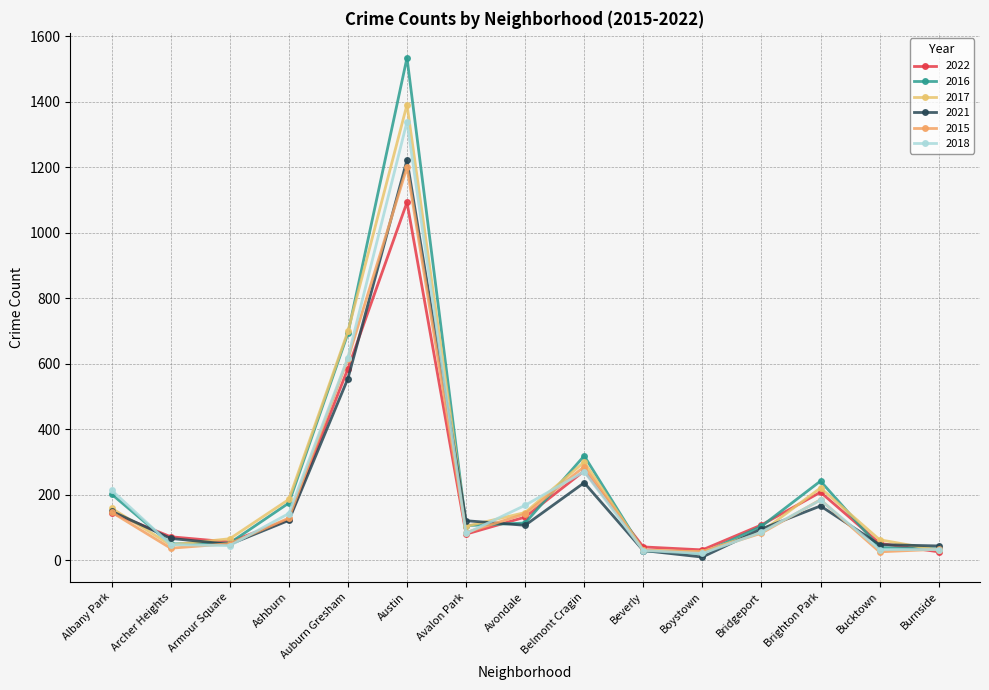

What is the label of the 13th point from the right?

Armour Square